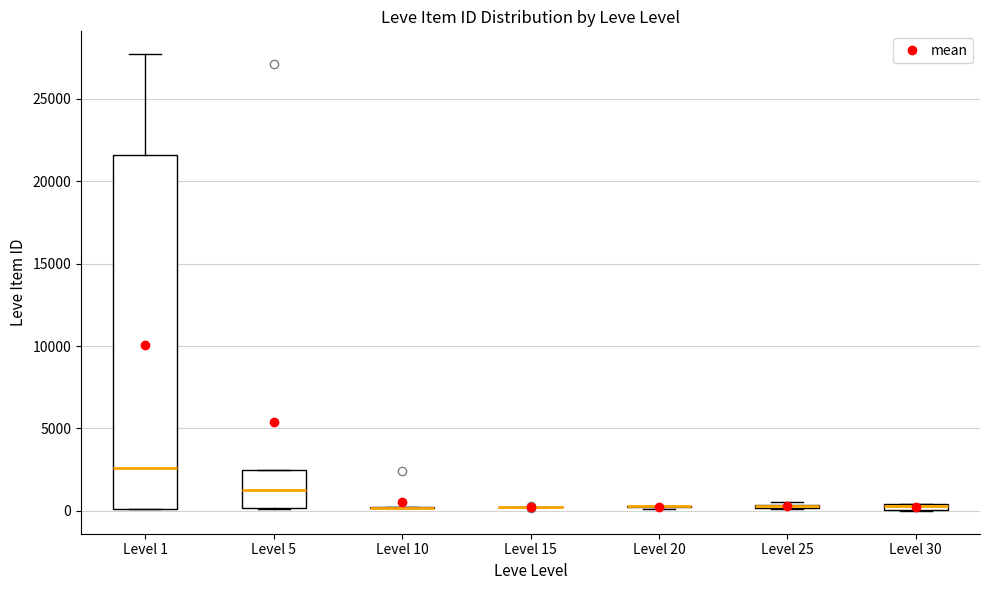

Which box is the tallest, from its lower edge to its upper edge?

Level 1